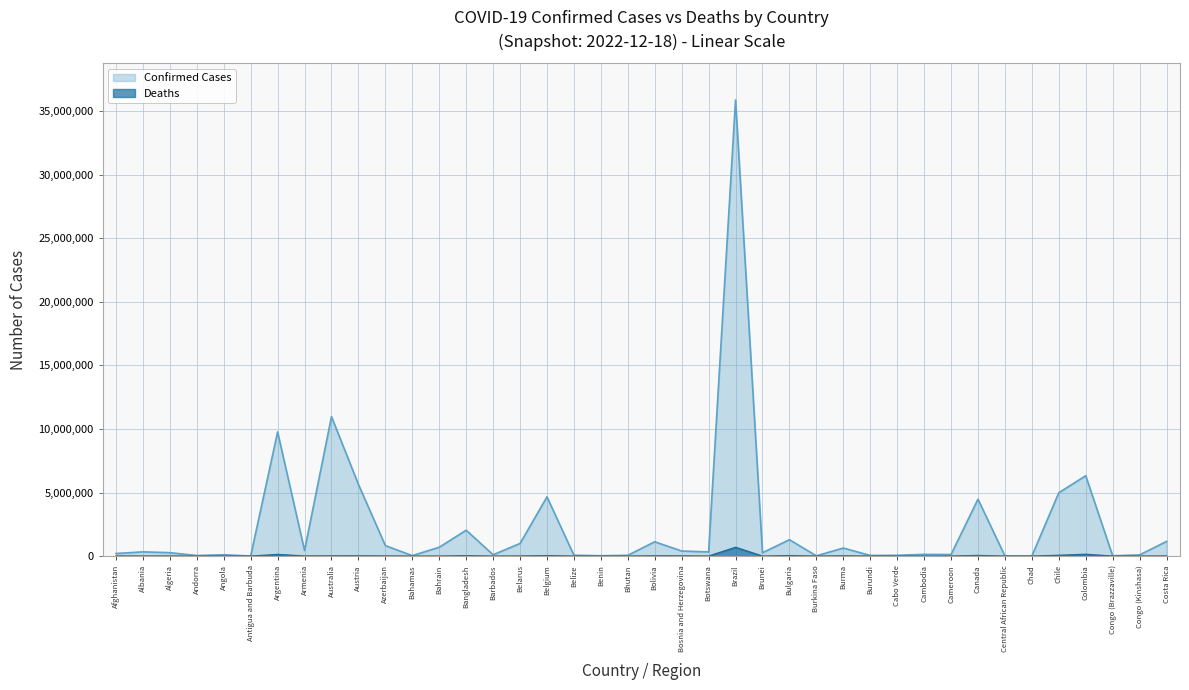

True or false: Confirmed and Deaths intersect in this chart.

False